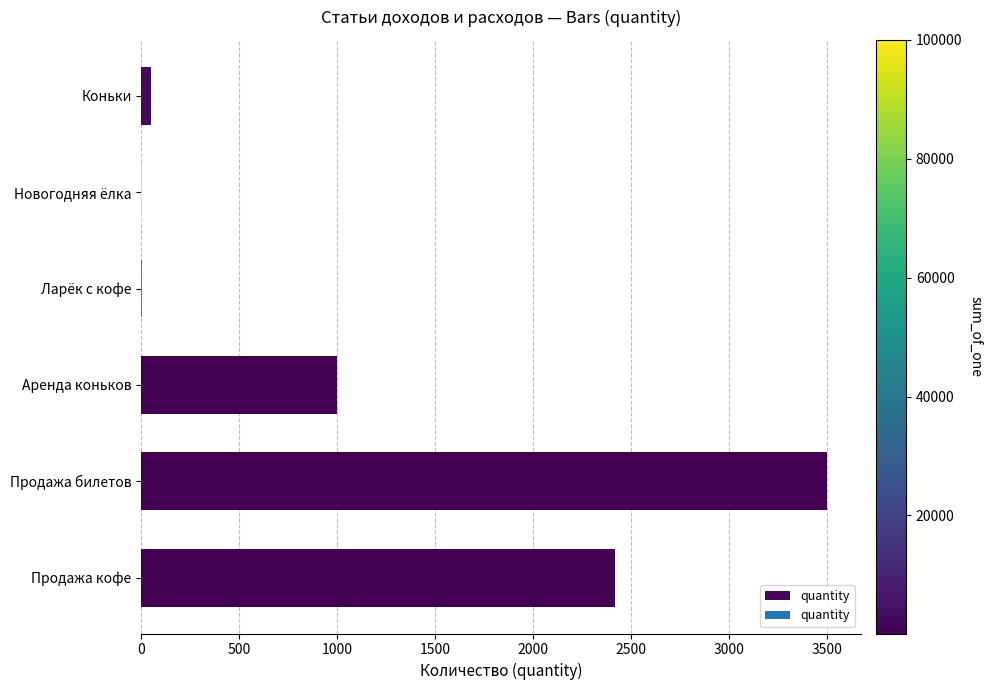

What is the change in value from Аренда коньков to Продажа кофе?

+1421